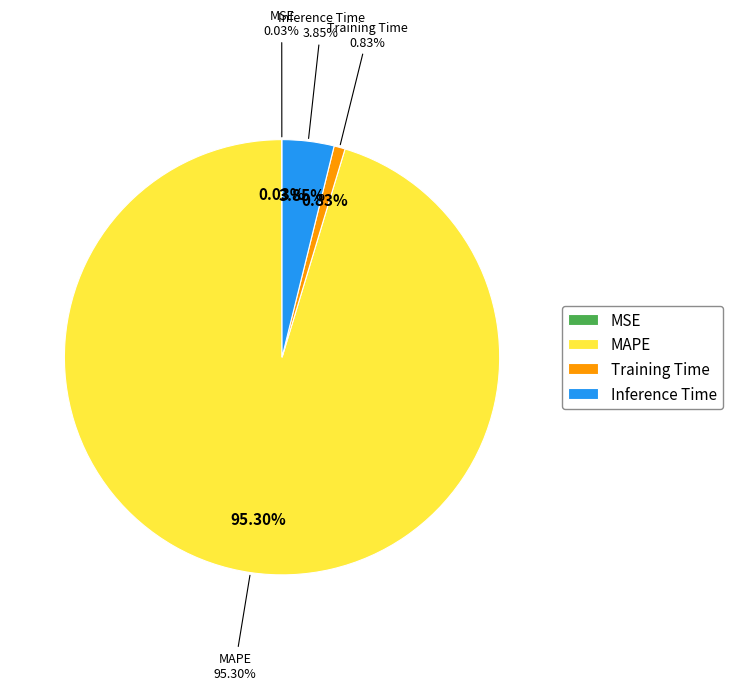

What is the smallest slice in the pie chart?

MSE